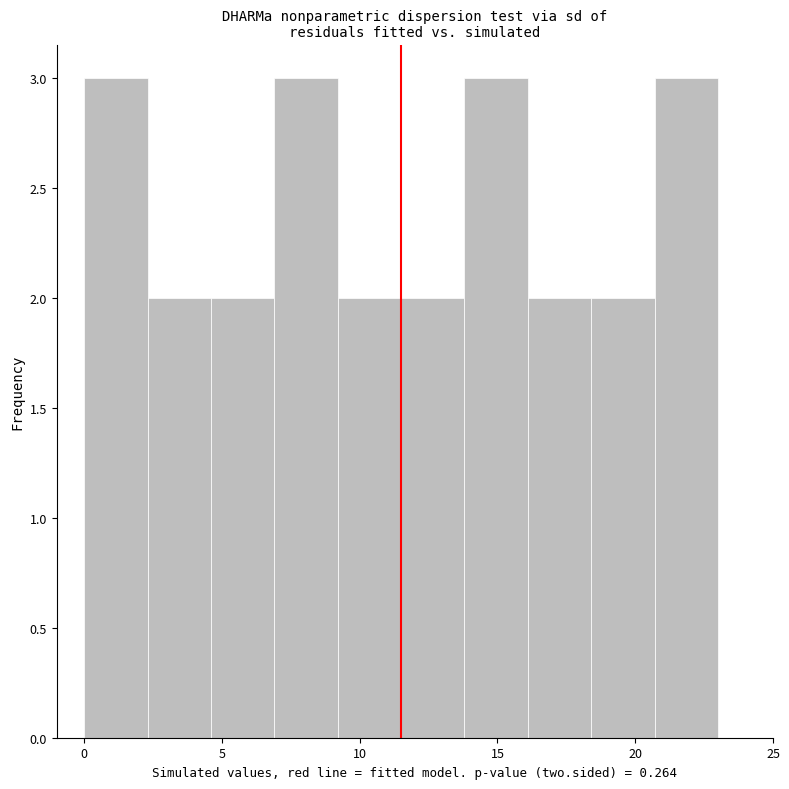

Reading left to right, list every bar in this chart as the range it spans on the x-axis followed by its height. Neither the bar edges nor the heights are printed on the chart, so give them approximately, as read against the axes.

0.0 to 2.3: 3
2.3 to 4.6: 2
4.6 to 6.9: 2
6.9 to 9.2: 3
9.2 to 11.5: 2
11.5 to 13.8: 2
13.8 to 16.1: 3
16.1 to 18.4: 2
18.4 to 20.7: 2
20.7 to 23.0: 3